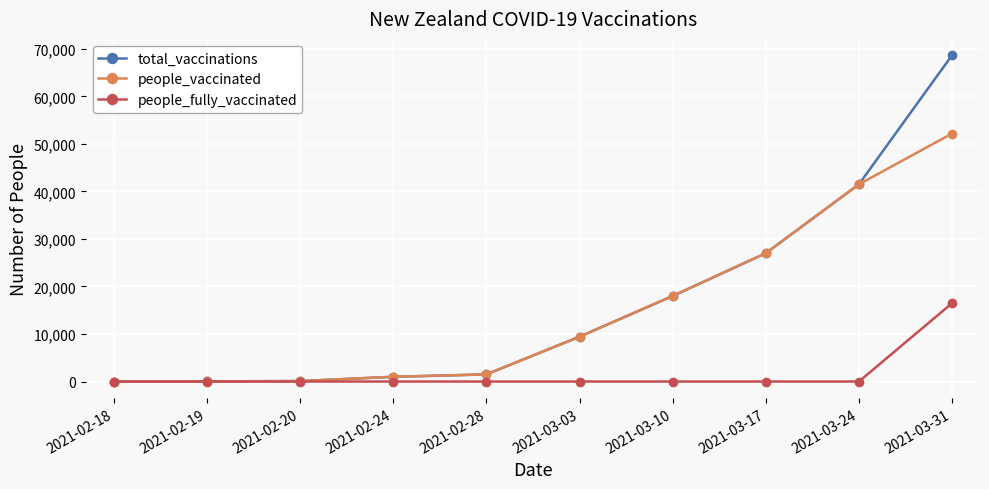

What is the label of the 6th point from the left?

2021-03-03